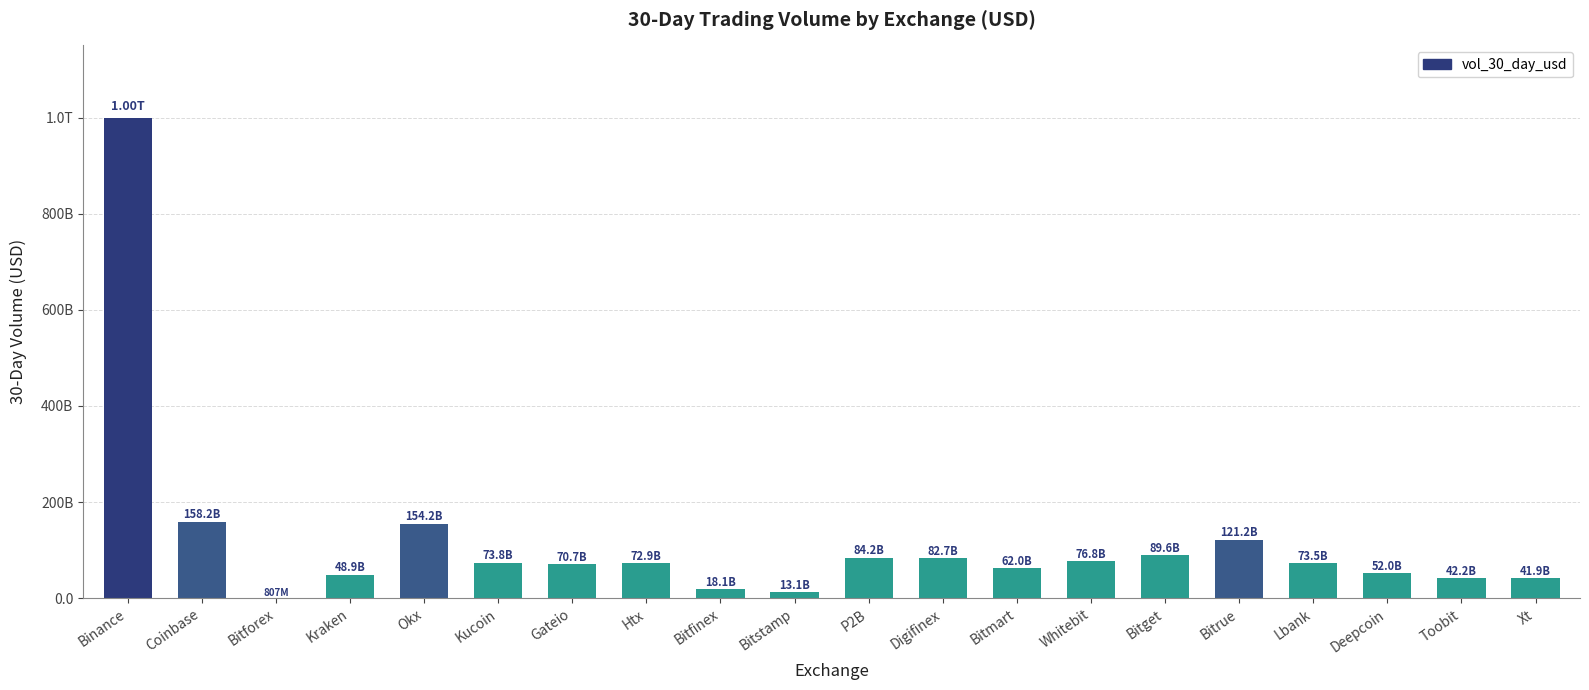

Are the bars horizontal?

No